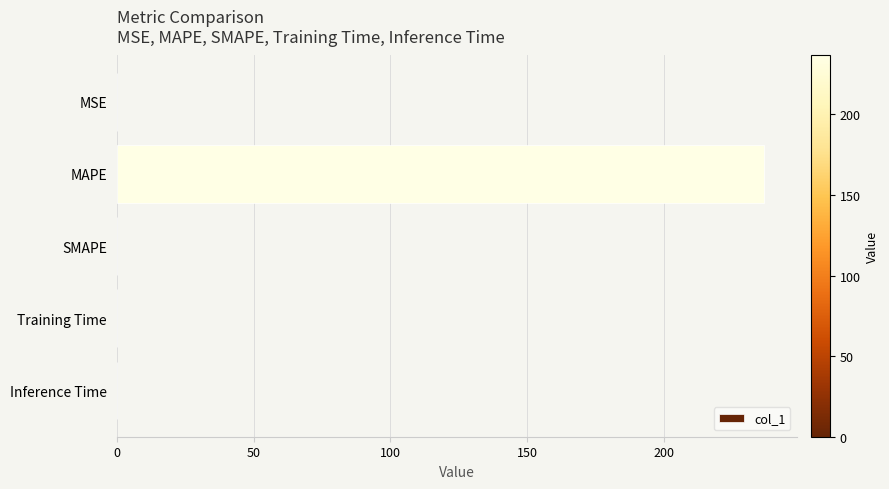

The chart shows a value of 0.0 at SMAPE. True or false?

True